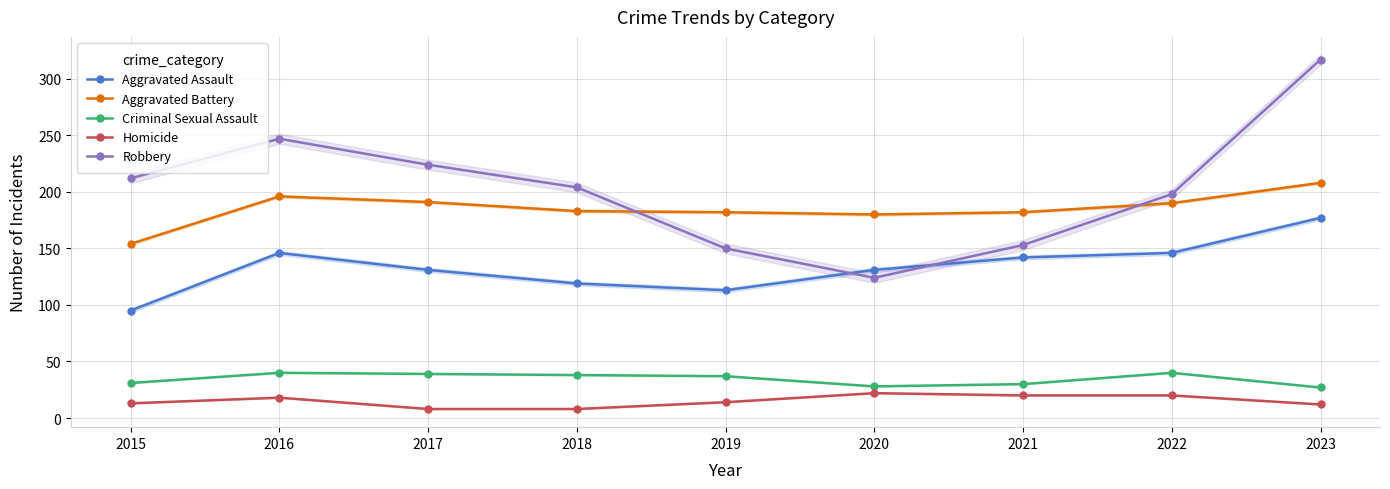

True or false: Criminal Sexual Assault and Aggravated Battery cross at least once.

False